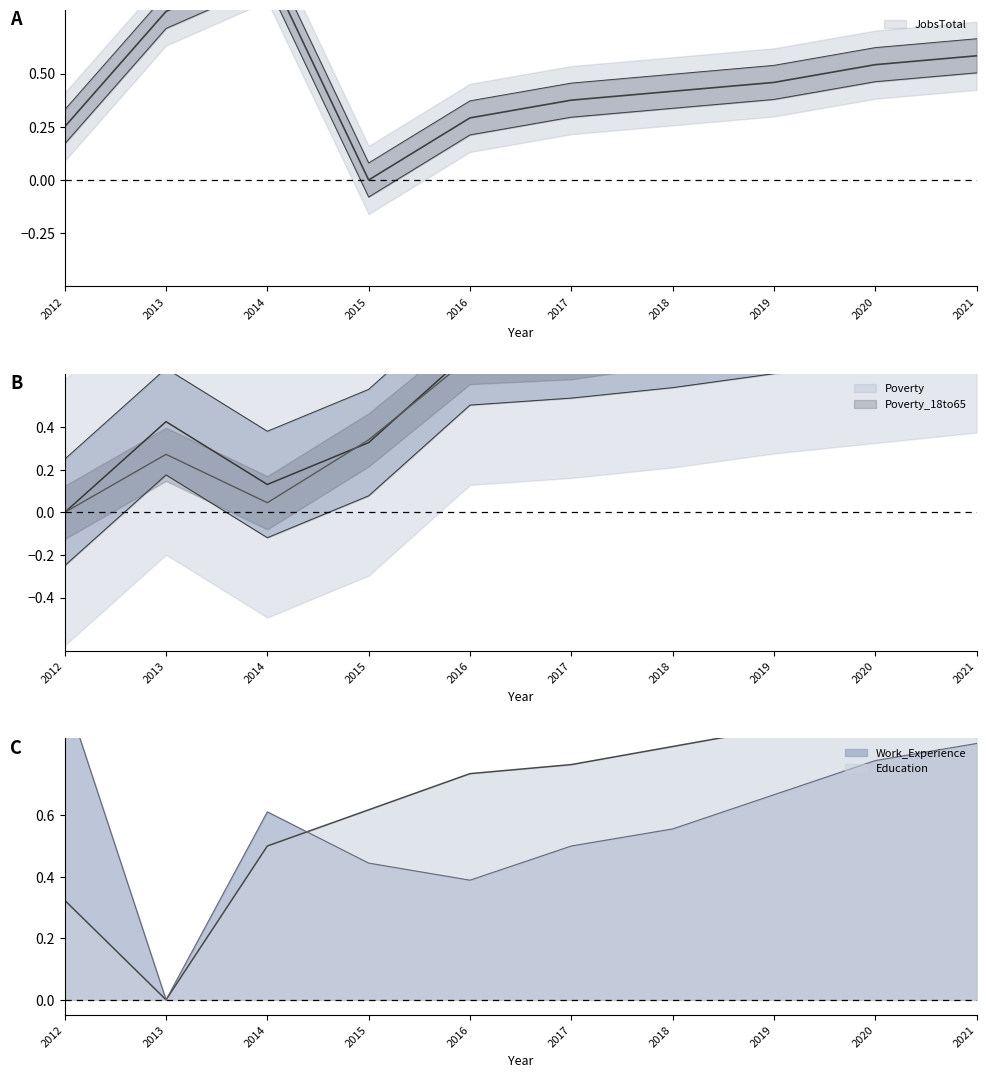

Reading right to left, extract all data points from this chart.

JobsTotal: 0.6	0.5	0.5	0.4	0.4	0.3	0.0	1.0	0.8	0.2
Poverty: 1.0	1.0	0.9	0.8	0.8	0.8	0.3	0.1	0.4	0.0
Poverty_18to65: 1.0	0.9	0.9	0.8	0.8	0.7	0.3	0.0	0.3	0.0
Education: 1.0	0.9	0.9	0.8	0.8	0.7	0.6	0.5	0.0	0.3
Work_Experience: 0.8	0.8	0.7	0.6	0.5	0.4	0.4	0.6	0.0	1.0